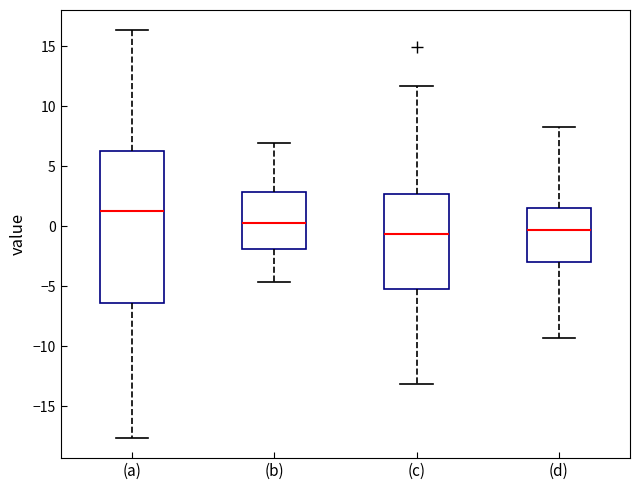

Which box's median line is the highest?

(a)